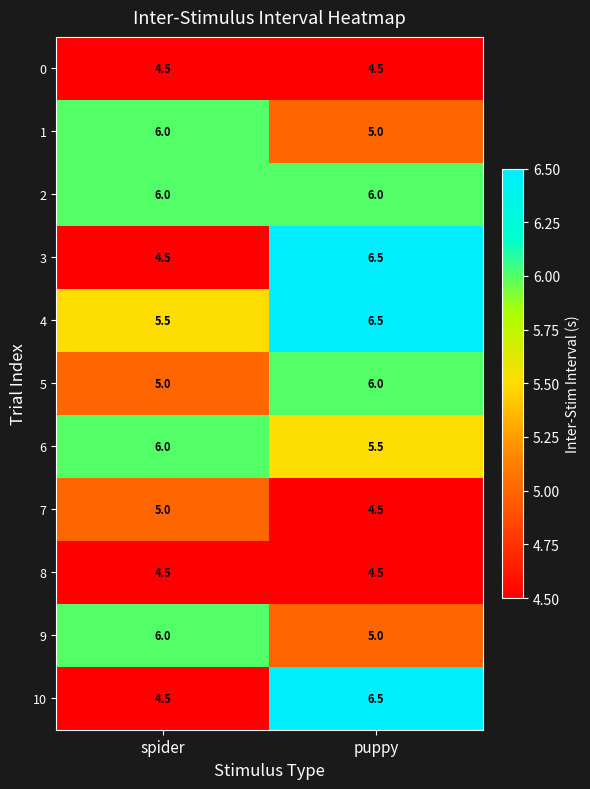

Where is 3 nearest to the value 5?

spider